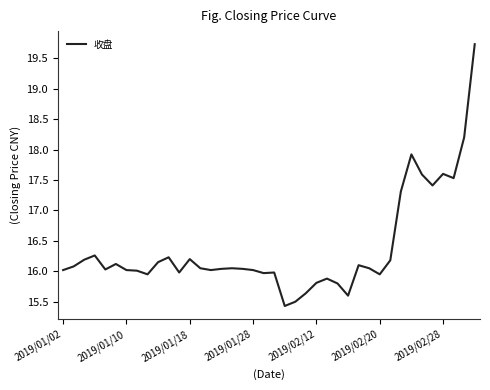

What is the greatest value displayed?

19.7